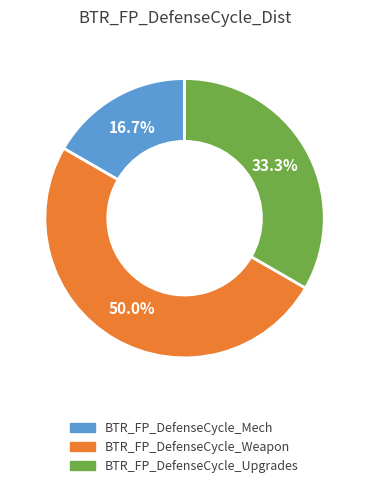

To the nearest percent, what is the difference between the BTR_FP_DefenseCycle_Upgrades and BTR_FP_DefenseCycle_Weapon slice percentages?

17%